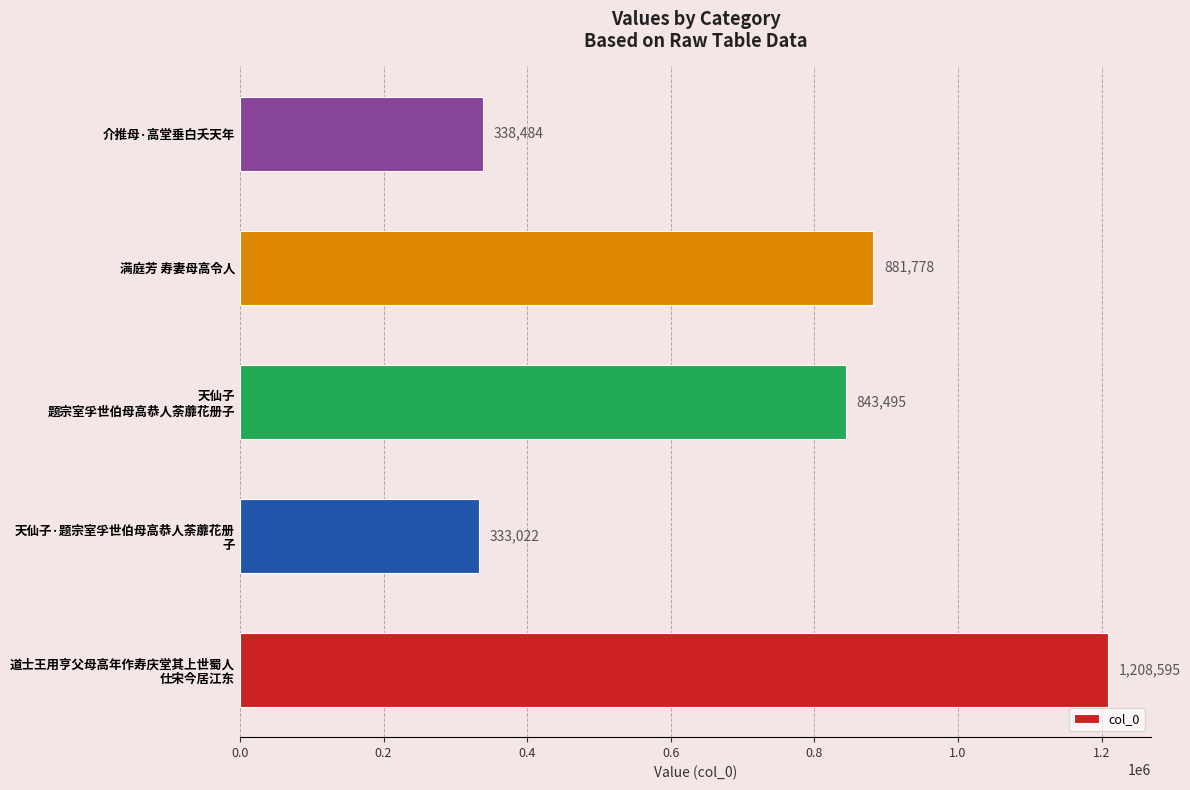

Rank the categories by value from highest to lowest.

道士王用亨父母高年作寿庆堂其上世蜀人
仕宋今居江东, 满庭芳 寿妻母高令人, 天仙子
题宗室孚世伯母高恭人荼蘼花册子, 介推母·高堂垂白夭天年, 天仙子·题宗室孚世伯母高恭人荼蘼花册
子